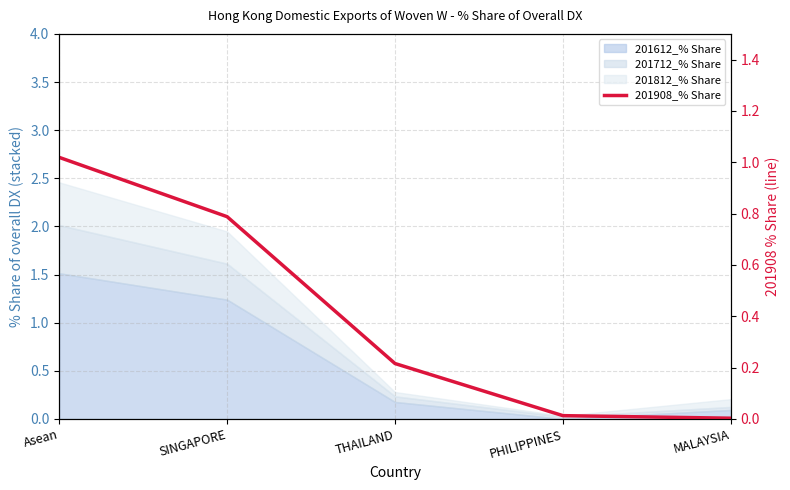

Reading left to right, what are all the values shown in this chart?

1.0	0.8	0.2	0.0	0.0